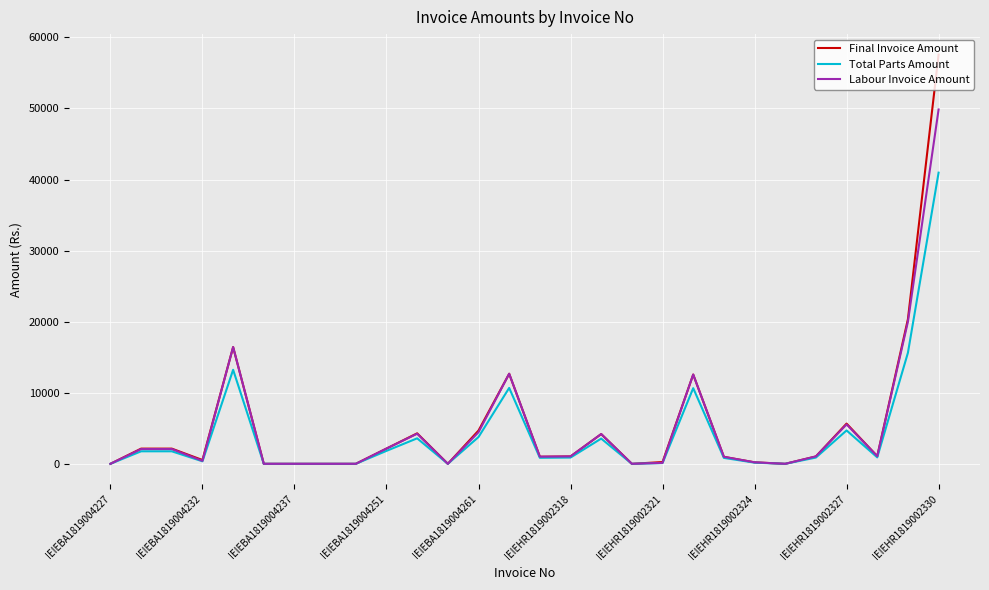

List the series in order of their peak value, lowest first.

Total Parts Amount, Labour Invoice Amount, Final Invoice Amount